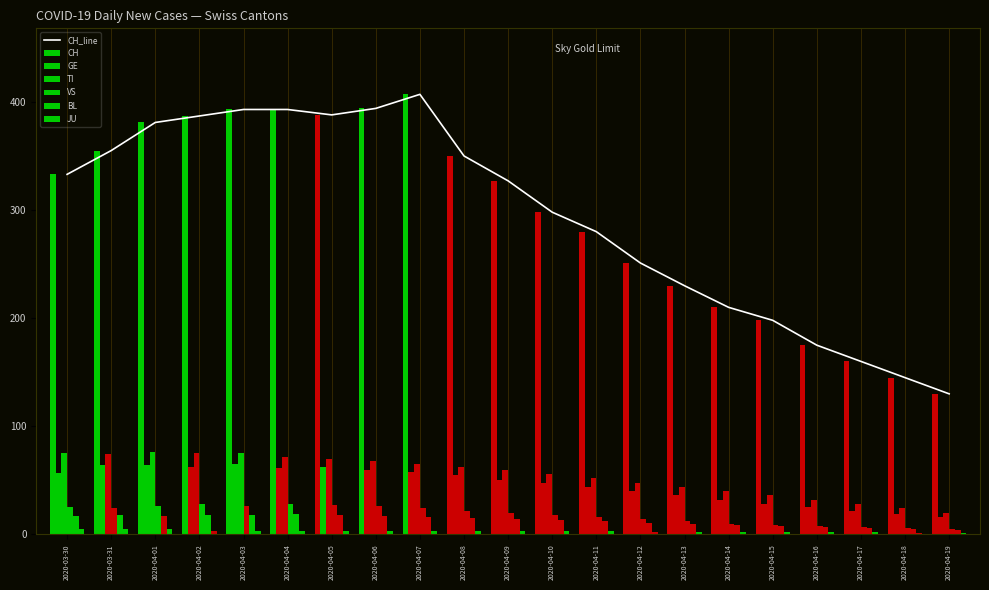

What is the label of the 21st bar from the right?

2020-03-30